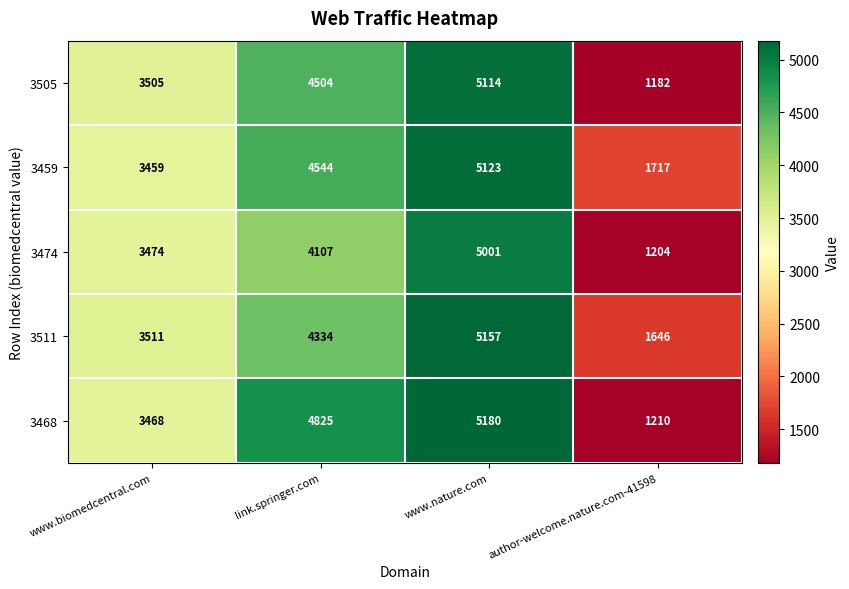

Which series has the largest total across all categories?

3459